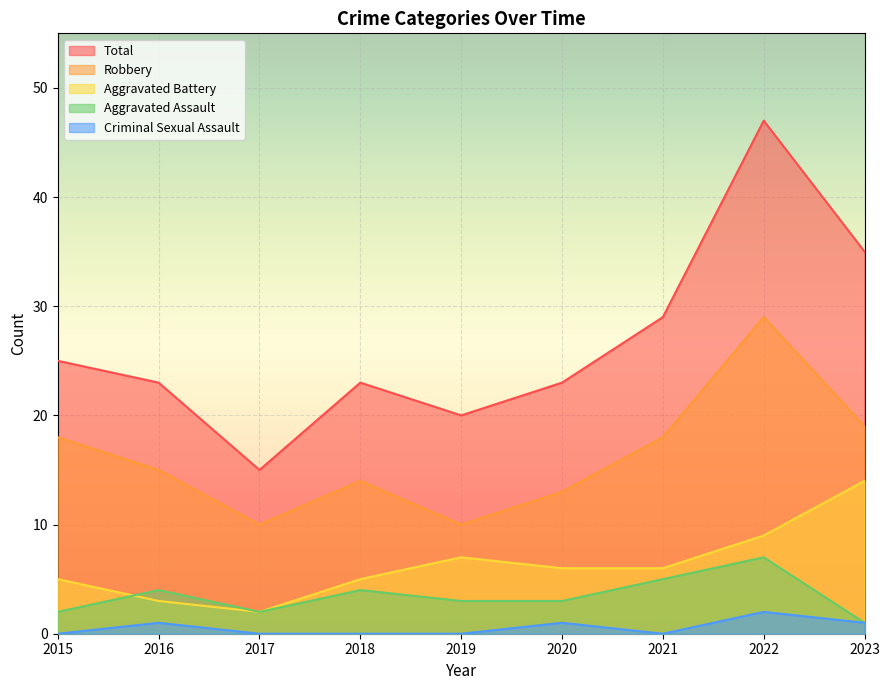

True or false: Robbery and Criminal Sexual Assault cross at least once.

False